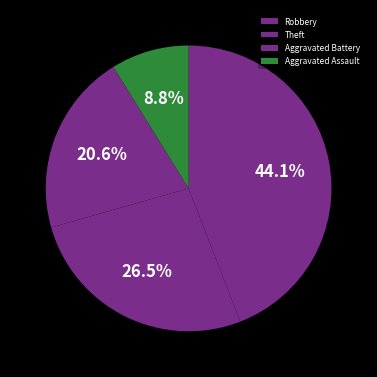

Which category has the biggest portion of the pie?

Robbery